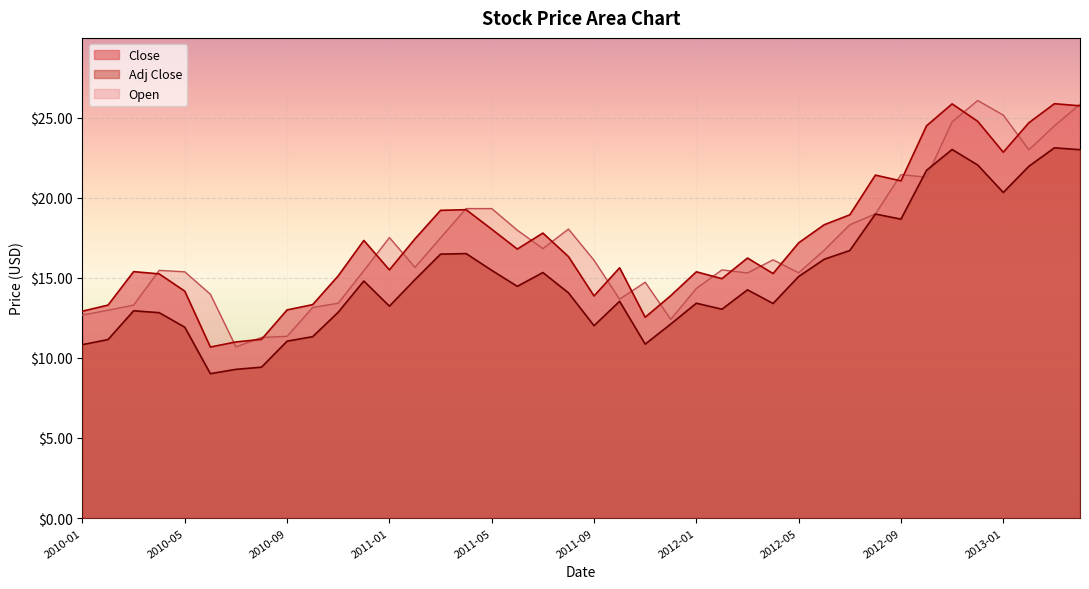

True or false: Adj Close and Close intersect in this chart.

False